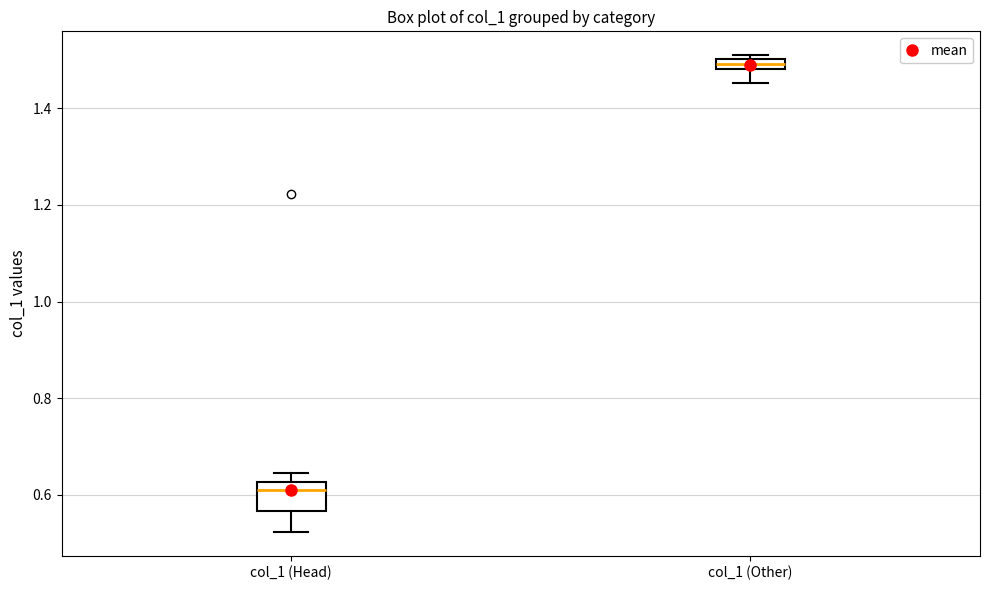

Where is the lower edge of the box for col_1 (Other) on the y-axis? The values are not printed on the chart, so give them approximately, as read against the axis.

1.48